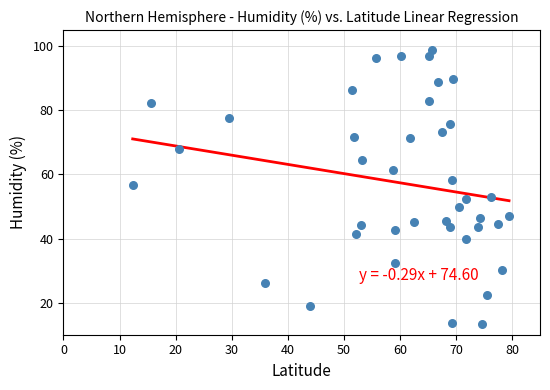

What is the range of Y values (max minus min)?

85.4